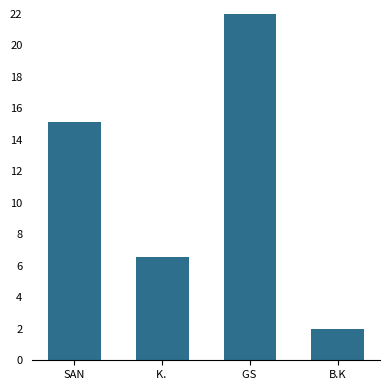

What is the ratio of the value at GS  to the value at B.K?

11.0